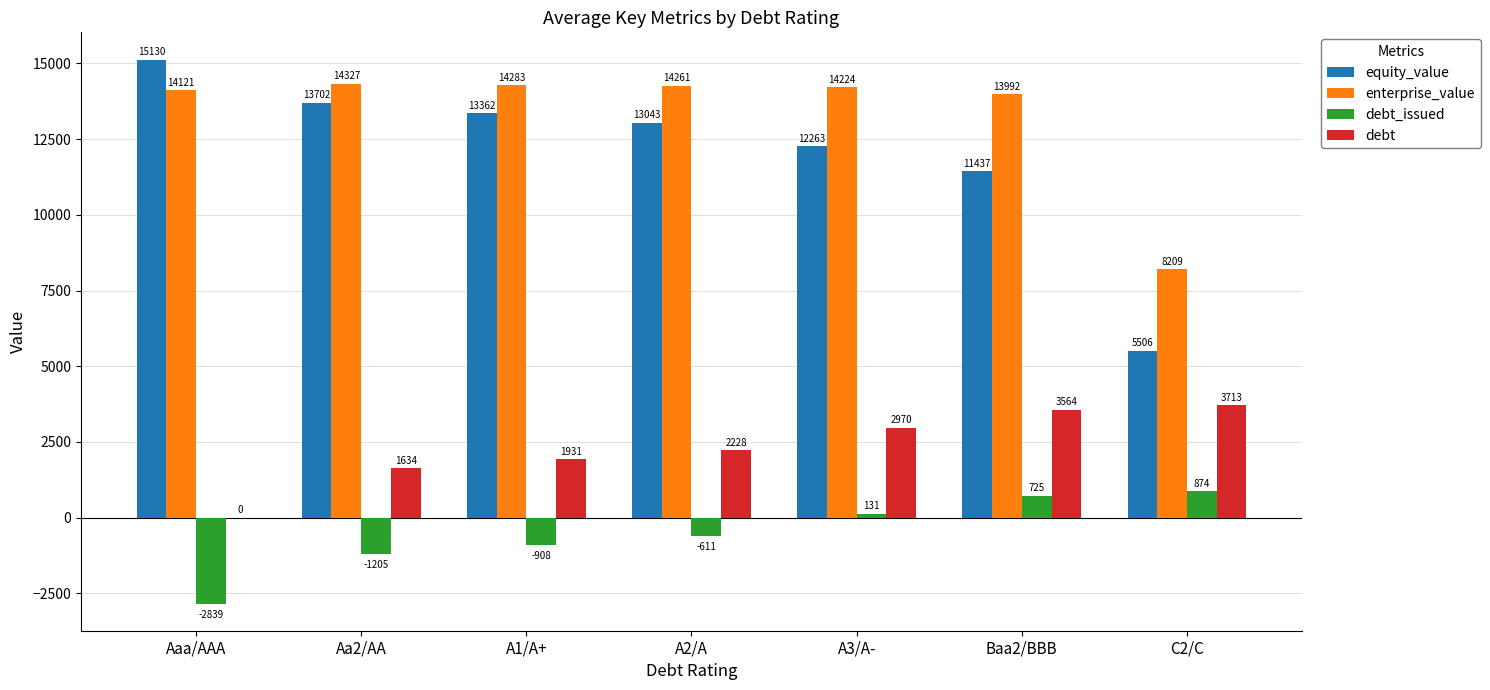

Between Aa2/AA and A2/A, which series saw the biggest shift?

equity_value